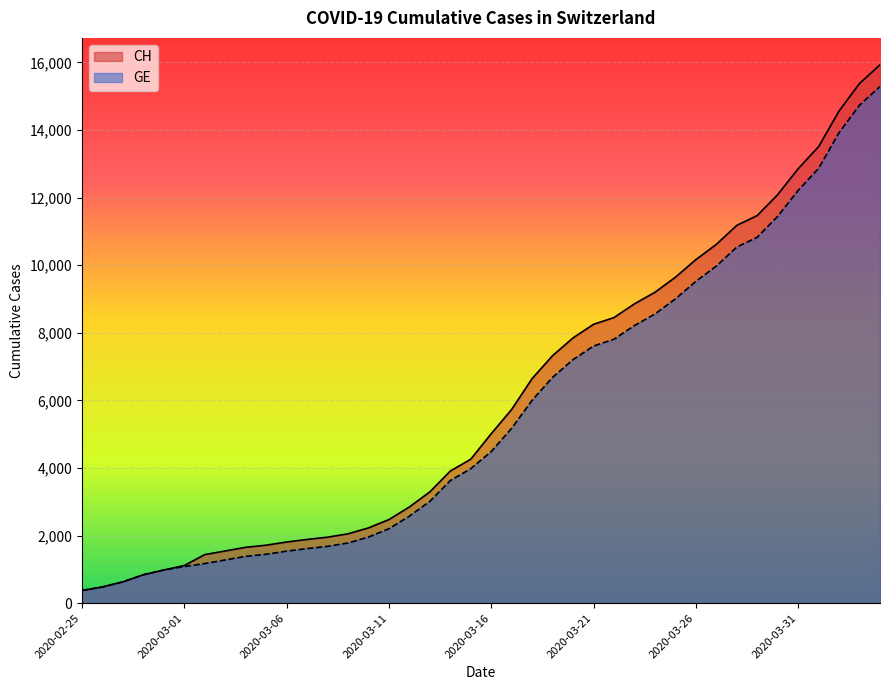

Where does the CH series first go above 5012?

2020-03-17